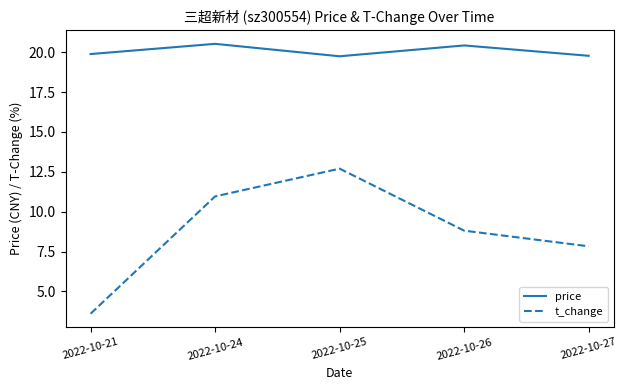

What is the difference between the maximum and minimum values in the price series?

0.8